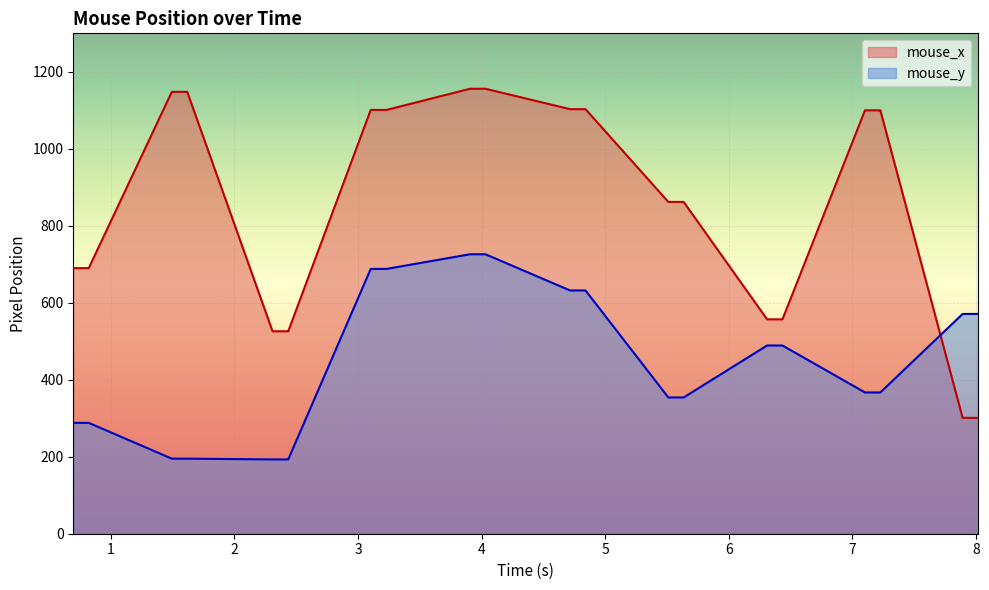

Which series has the largest total across all categories?

mouse_x